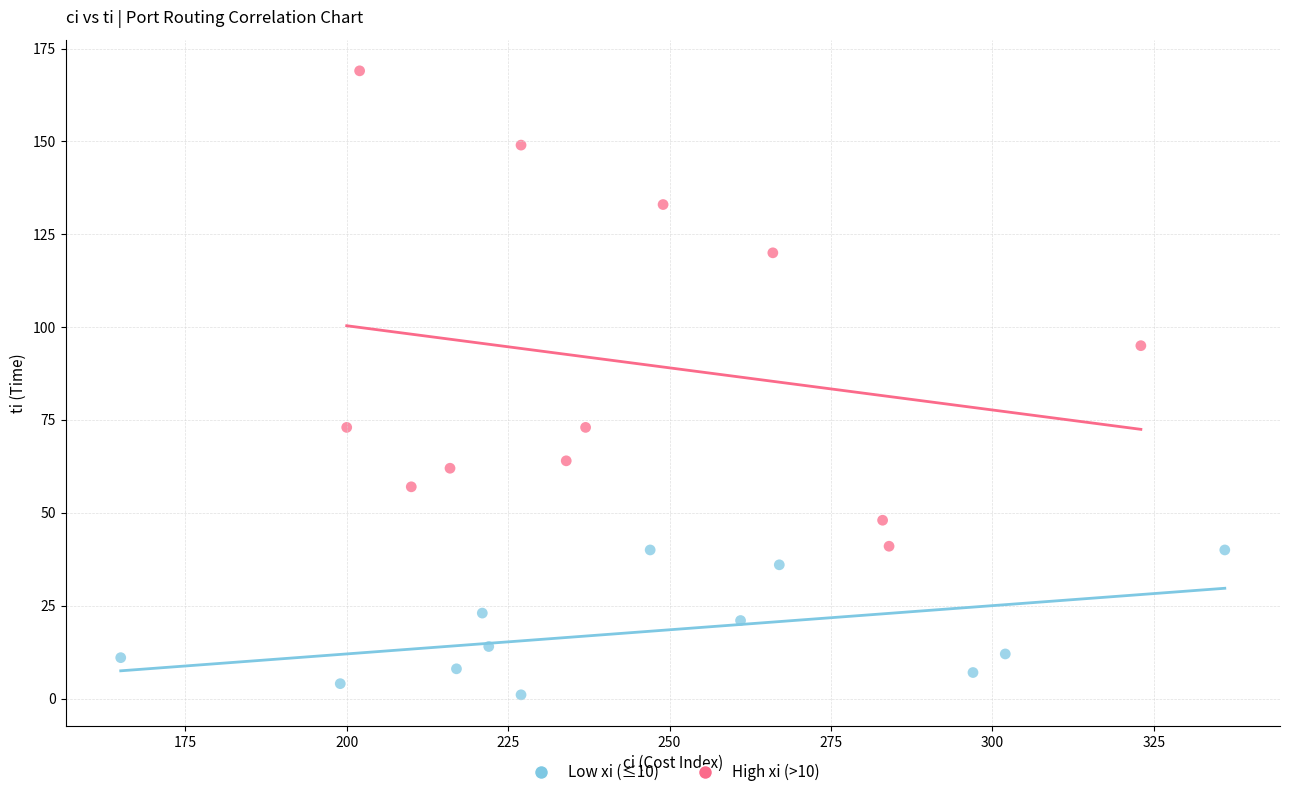

Which series reaches the maximum Y coordinate?

High xi (>10)